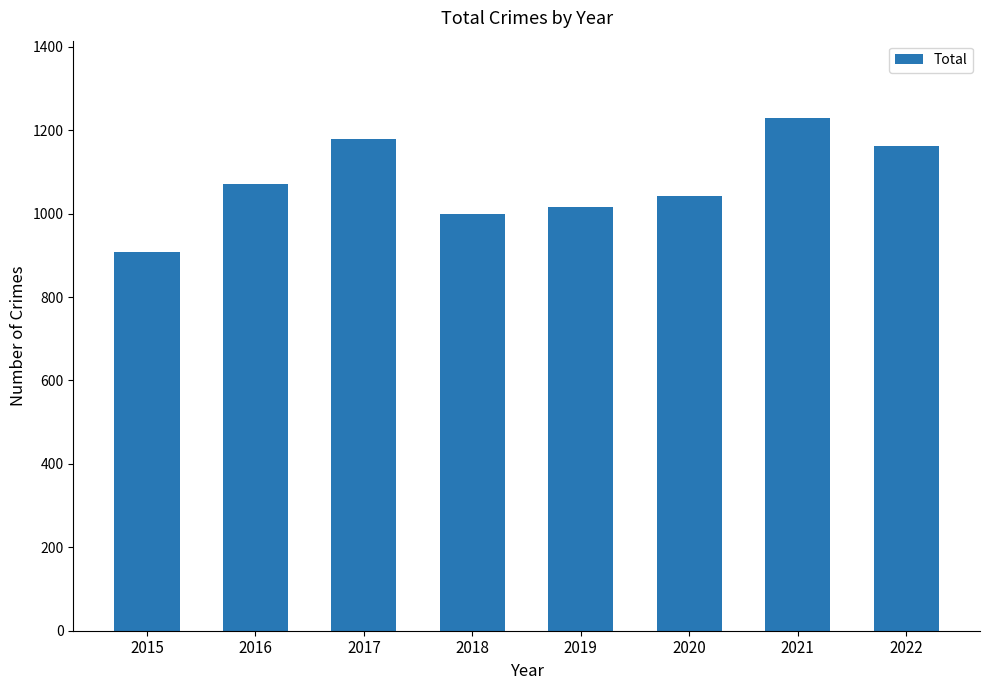

Reading right to left, transcribe all the data shown in this chart.

1162	1230	1041	1016	1000	1178	1072	908